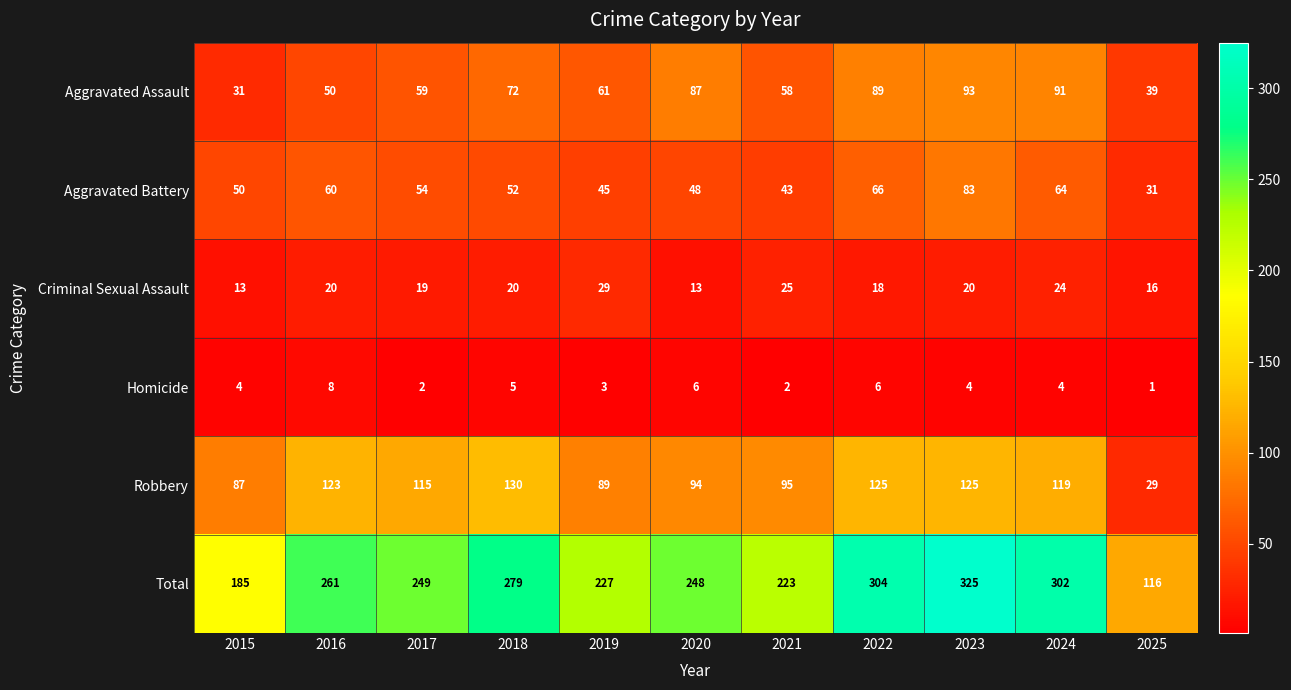

The value of Robbery at 2021 is 159. True or false?

False